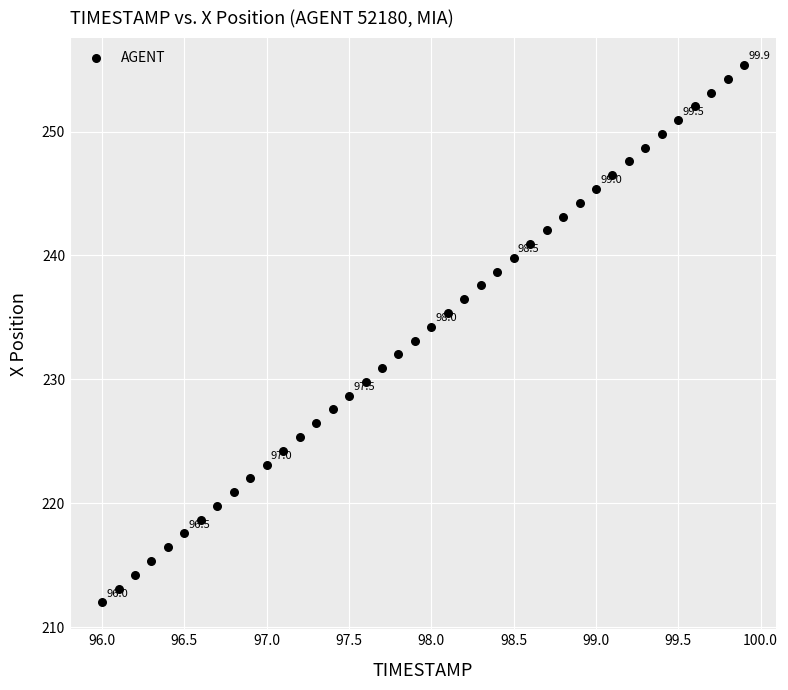

What is the range of X values (max minus min)?

3.9